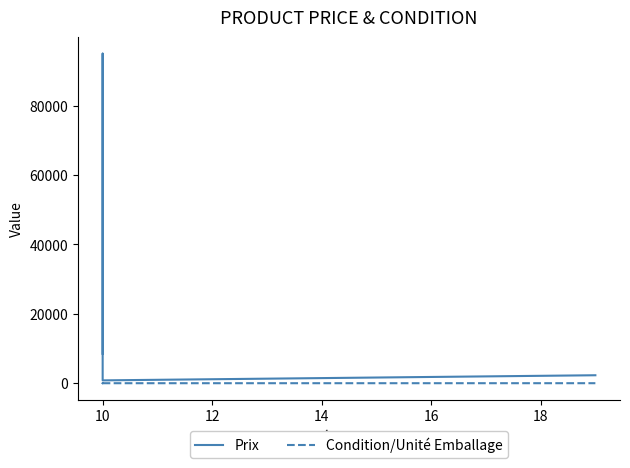

At how many categories does at least one series exceed 28492?

1